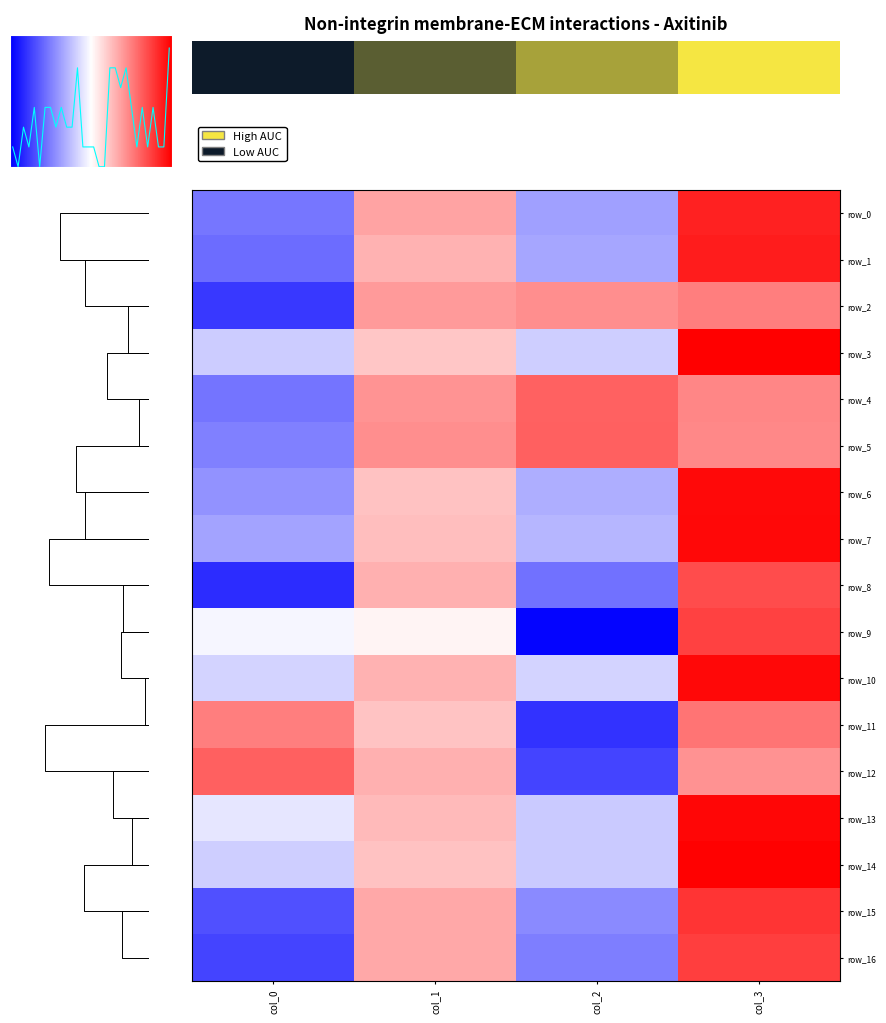

Reading left to right, list all the values displayed in this chart.

row_0: −0.75=-0.3	−0.50=0.4	−0.25=-0.1	0.00=0.8
row_1: −0.75=-0.3	−0.50=0.4	−0.25=-0.1	0.00=0.9
row_2: −0.75=-0.5	−0.50=0.5	−0.25=0.5	0.00=0.6
row_3: −0.75=-0.0	−0.50=0.3	−0.25=-0.0	0.00=0.9
row_4: −0.75=-0.3	−0.50=0.5	−0.25=0.6	0.00=0.5
row_5: −0.75=-0.2	−0.50=0.5	−0.25=0.6	0.00=0.5
row_6: −0.75=-0.2	−0.50=0.3	−0.25=-0.1	0.00=0.9
row_7: −0.75=-0.1	−0.50=0.4	−0.25=-0.1	0.00=0.9
row_8: −0.75=-0.5	−0.50=0.4	−0.25=-0.3	0.00=0.7
row_9: −0.75=0.1	−0.50=0.2	−0.25=-0.6	0.00=0.7
row_10: −0.75=0.0	−0.50=0.4	−0.25=0.0	0.00=0.9
row_11: −0.75=0.6	−0.50=0.3	−0.25=-0.5	0.00=0.6
row_12: −0.75=0.6	−0.50=0.4	−0.25=-0.4	0.00=0.5
row_13: −0.75=0.1	−0.50=0.4	−0.25=-0.0	0.00=0.9
row_14: −0.75=-0.0	−0.50=0.3	−0.25=-0.0	0.00=0.9
row_15: −0.75=-0.4	−0.50=0.4	−0.25=-0.2	0.00=0.8
row_16: −0.75=-0.4	−0.50=0.4	−0.25=-0.3	0.00=0.8